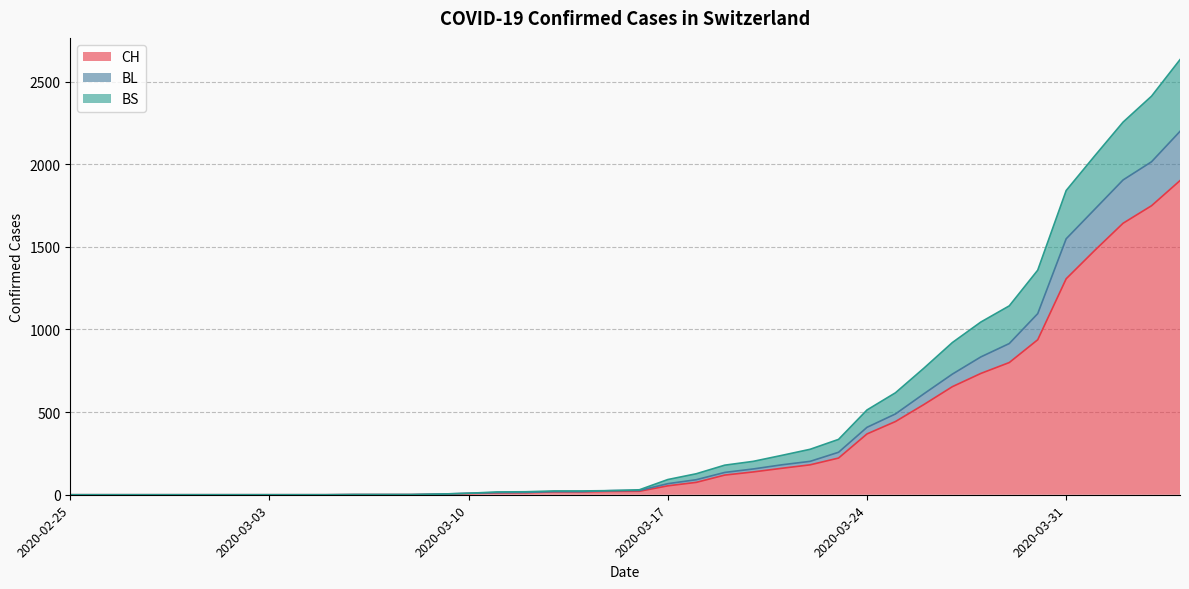

Reading left to right, what are all the values shown in this chart?

CH: 0	0	0	0	0	0	0	0	0	0	1	1	1	3	7	11	12	17	17	20	21	54	75	119	138	160	181	222	368	443	546	654	734	800	938	1307	1478	1643	1749	1901
BL: 0	0	0	0	0	0	0	0	0	0	1	1	1	4	9	13	14	19	19	25	26	67	91	135	156	181	202	257	408	489	611	730	834	915	1096	1549	1727	1905	2015	2199
BS: 0	0	0	0	0	0	0	0	0	0	1	1	1	4	9	17	18	23	23	25	30	92	127	179	202	238	275	335	513	617	766	921	1045	1143	1359	1841	2050	2255	2412	2633